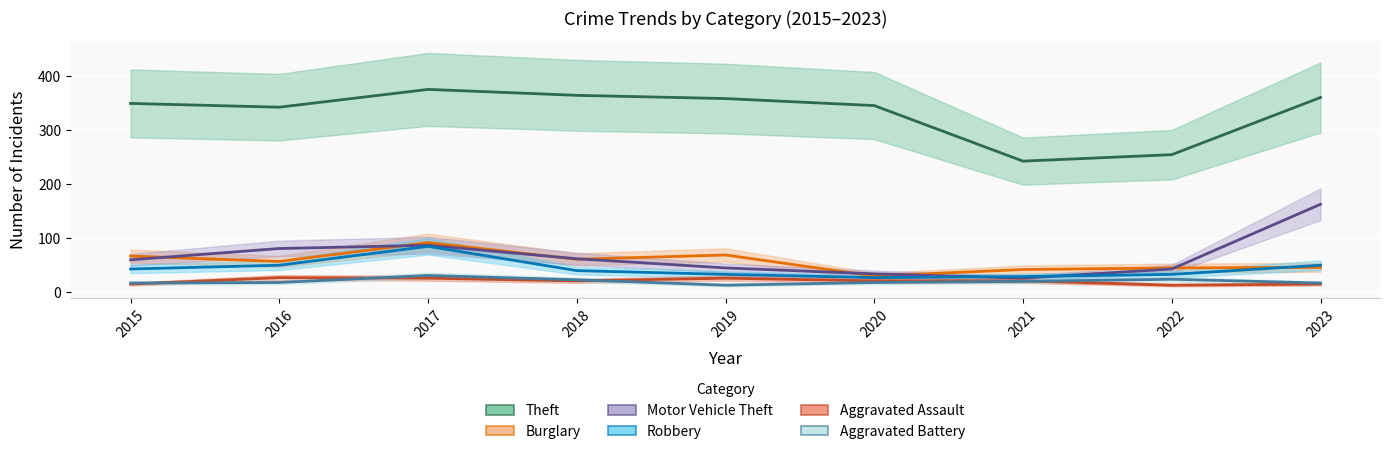

What is the average value of the Burglary series?

57